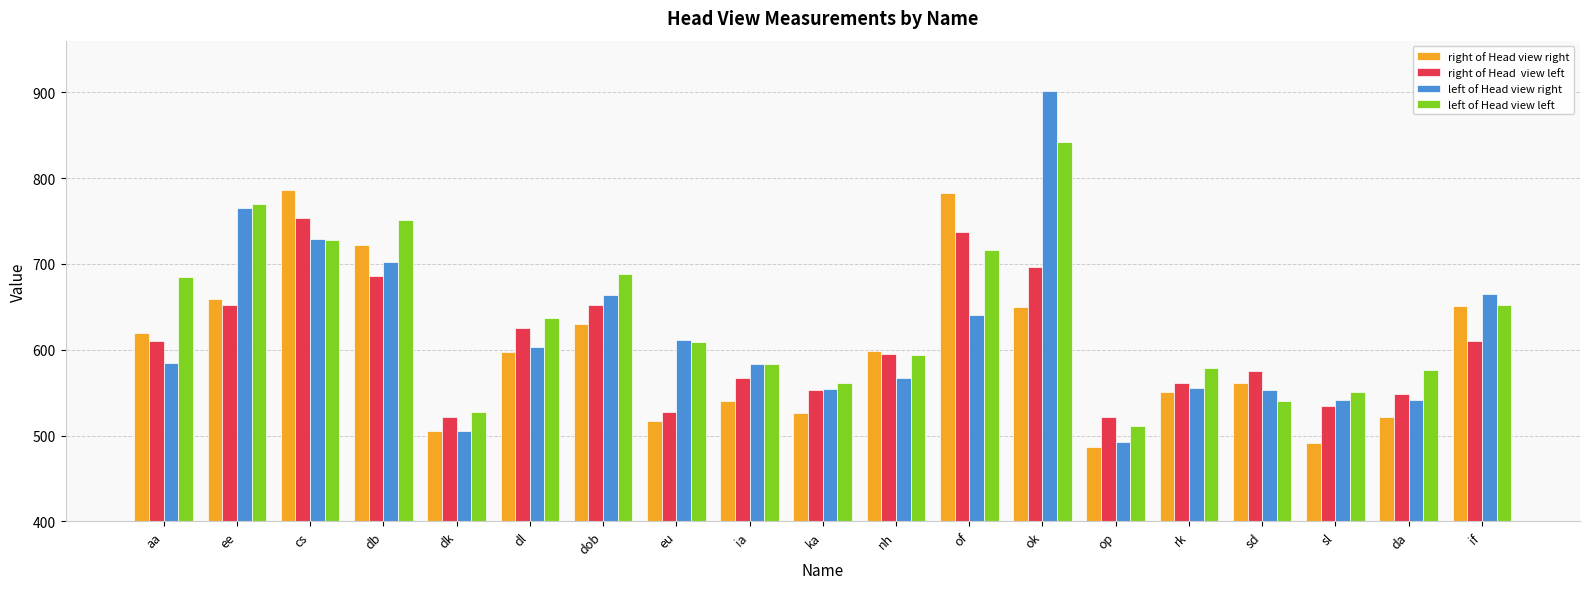

How many groups of bars are there?

19